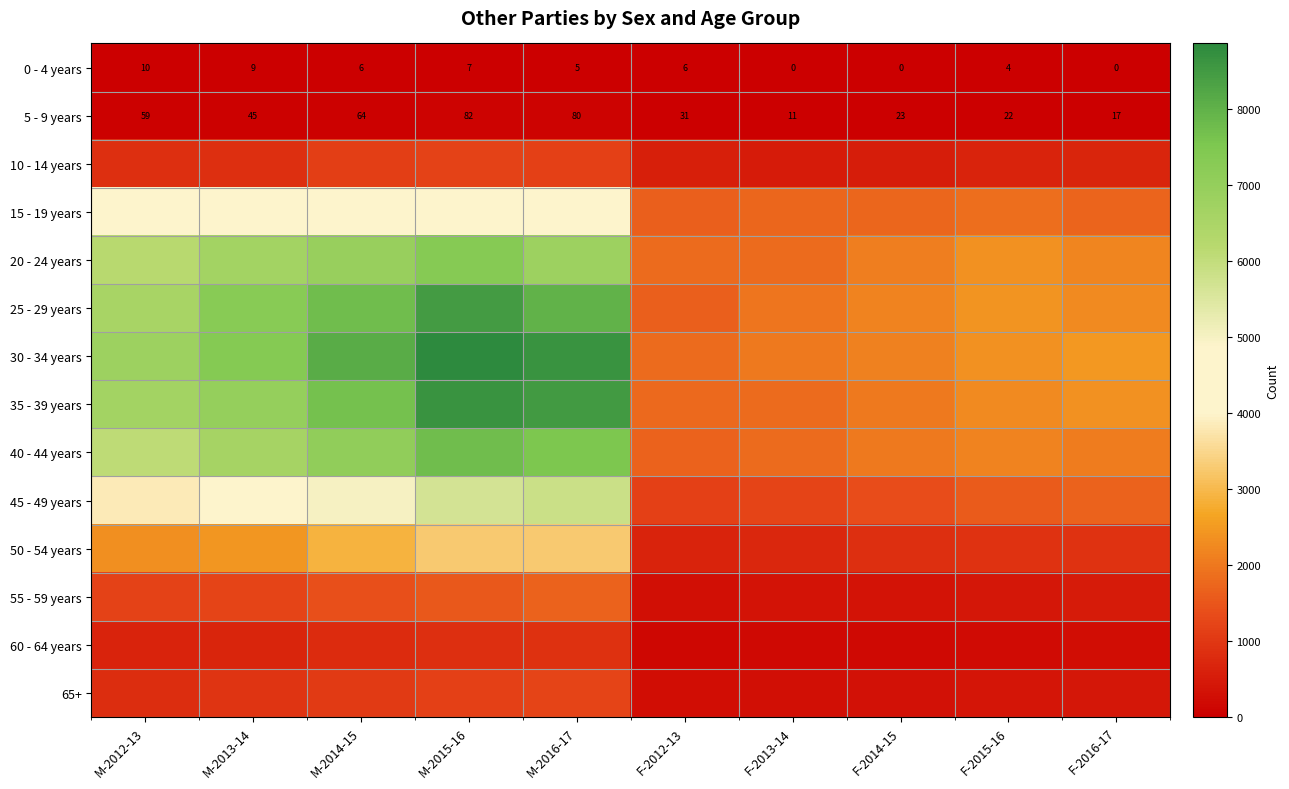

What is the difference between the highest and lowest values at F-2013-14?

2016